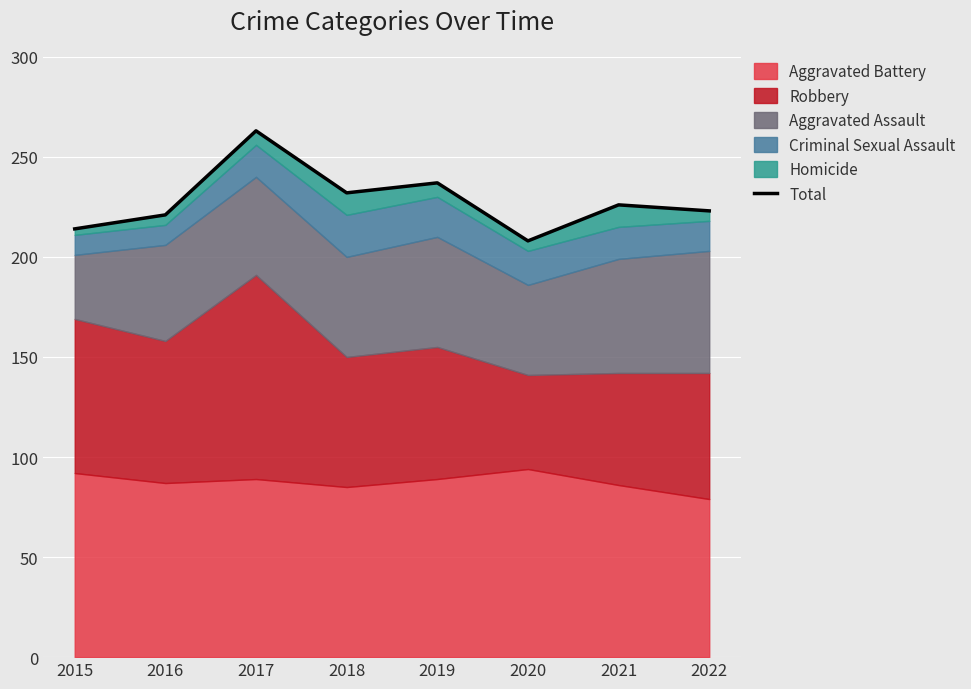

Approximately how many times larger is the value at 2018 compared to 2020?

1.1